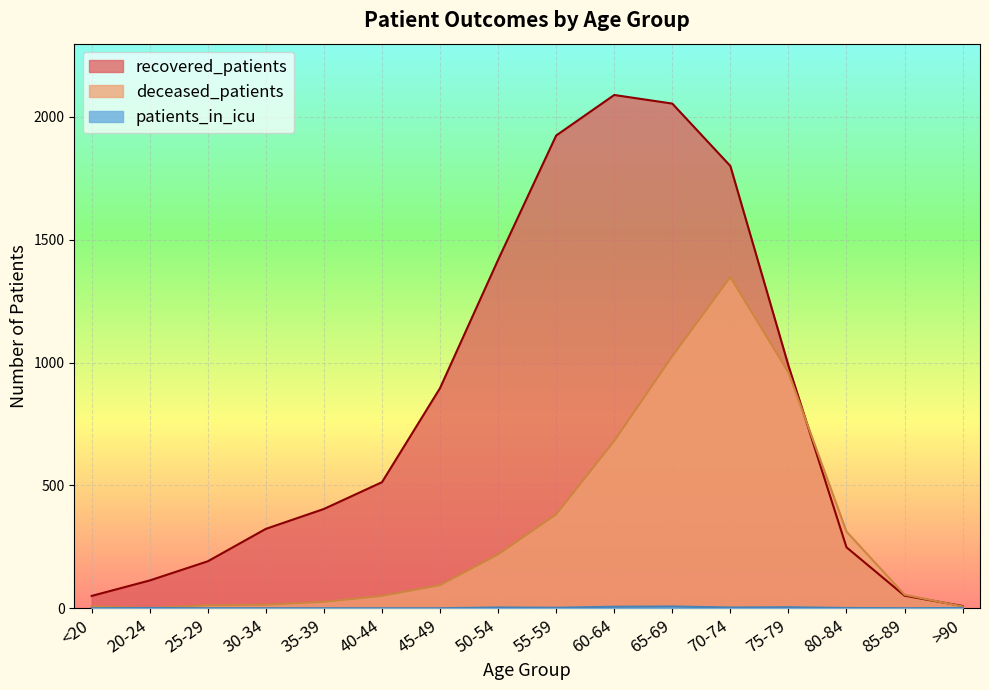

Reading left to right, extract all data points from this chart.

recovered_patients: 50	113	191	323	404	513	896	1418	1924	2089	2054	1800	988	248	51	9
deceased_patients: 7	1	12	14	26	50	94	219	382	681	1026	1348	960	312	55	7
patients_in_icu: 0	1	0	0	0	0	0	3	2	6	7	3	4	1	0	1